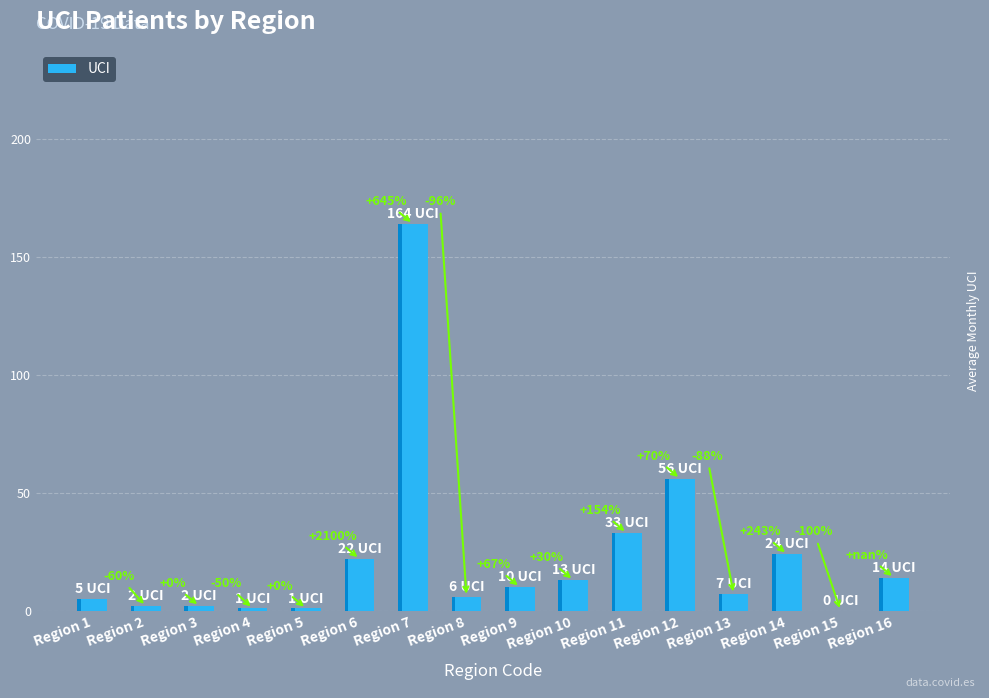

Which category has the highest value across all series?

Region 7